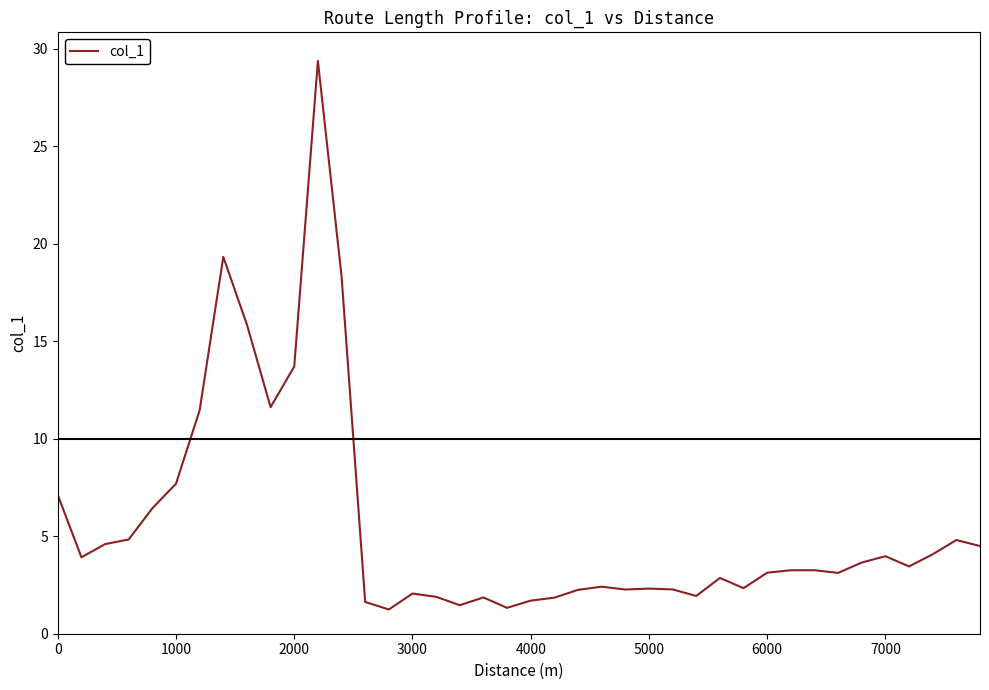

What is the difference between the maximum and minimum values?

28.1